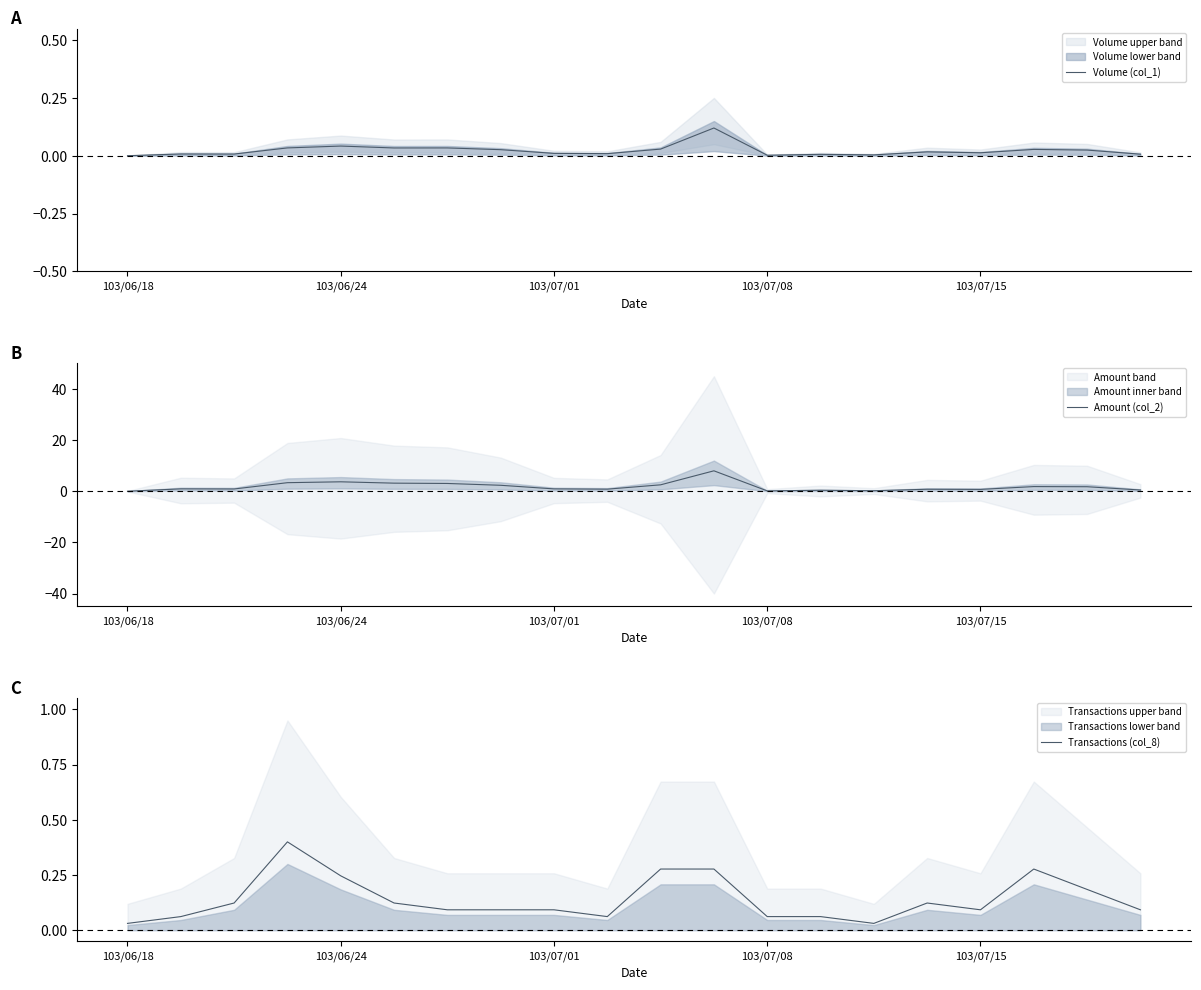

Which series has the widest spread of values?

Amount (col_2)